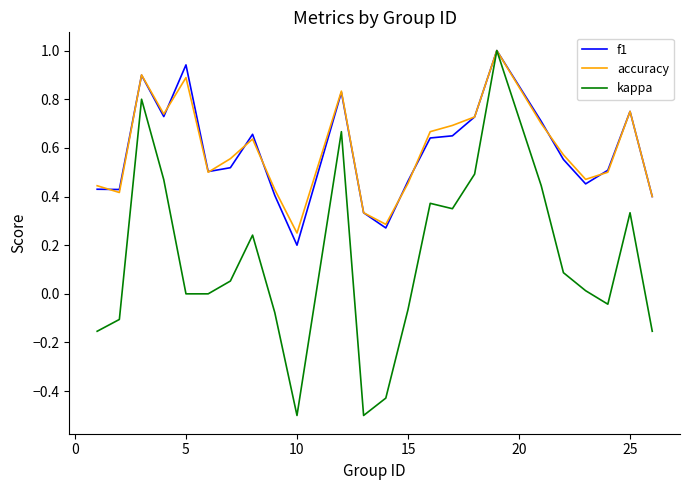

Which series has the widest spread of values?

kappa